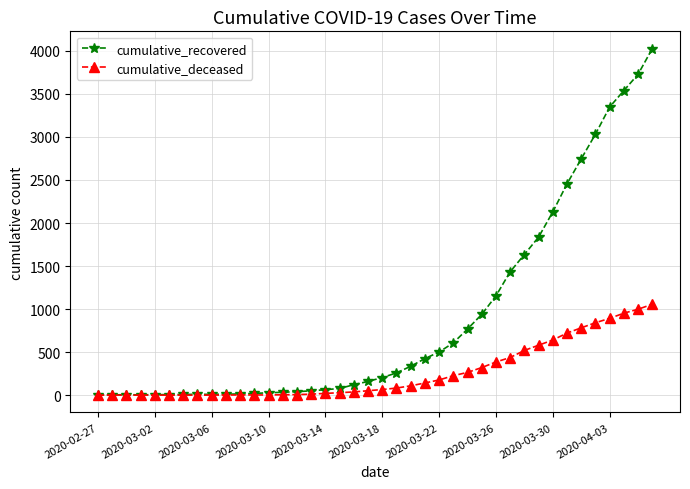

What is the maximum value for cumulative_recovered?

4026